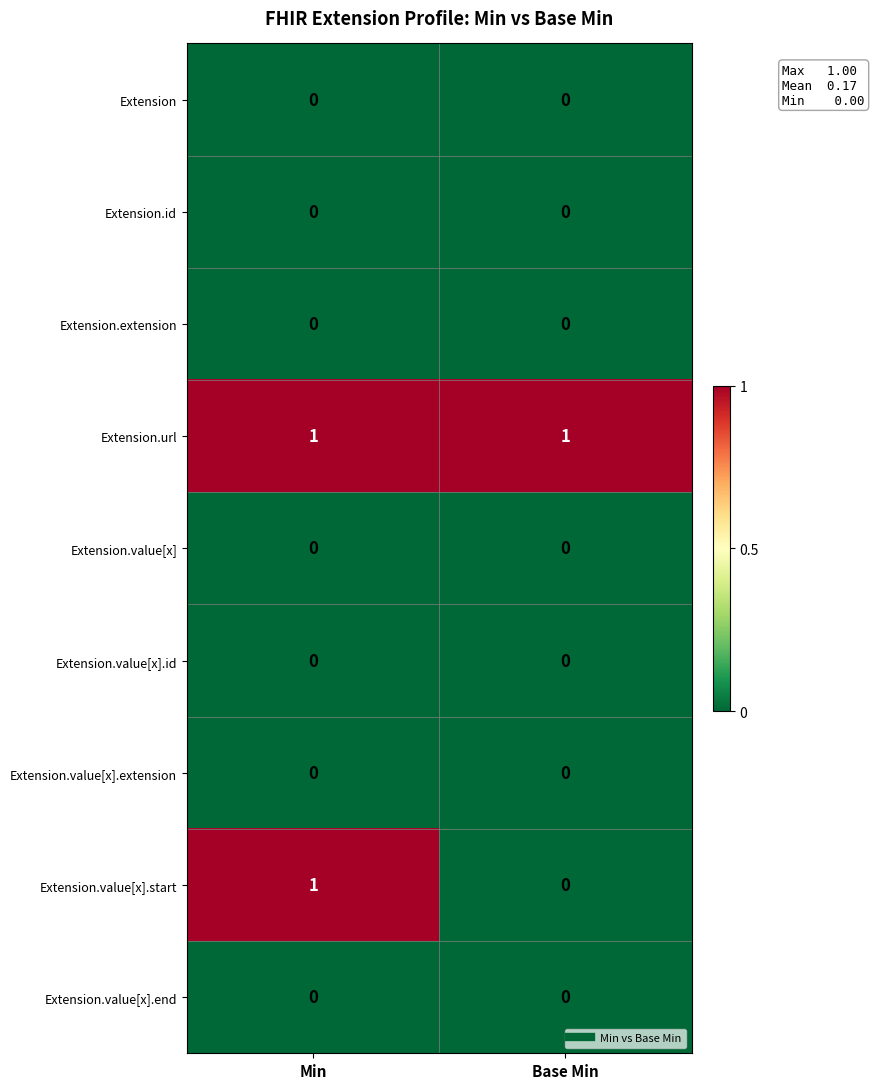

List the labels in order of Extension.value[x].start value, smallest first.

Base Min, Min